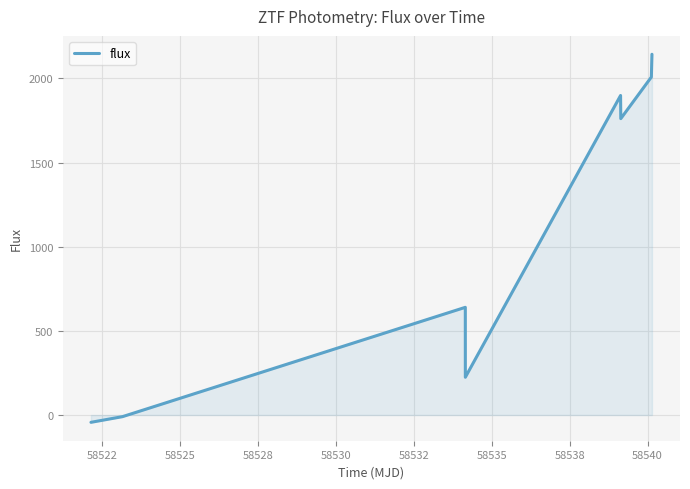

How many interior local peaks (higher than both neighbors) does the data have?

2